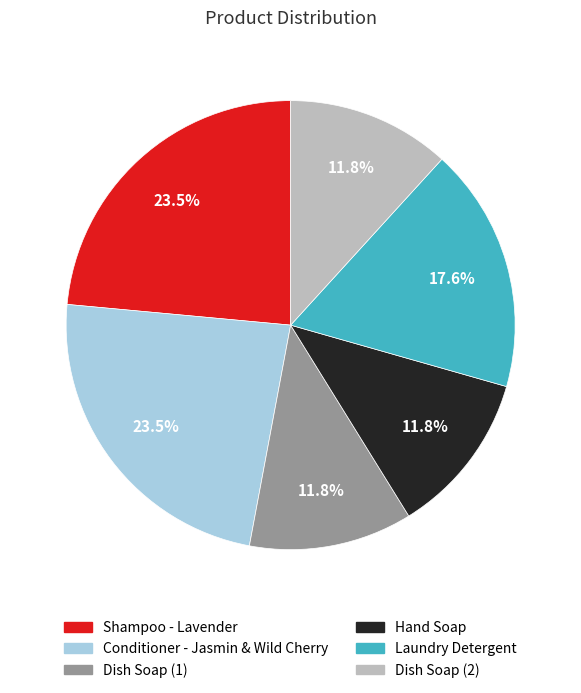

What portion of the pie excludes Laundry Detergent?

82.4%